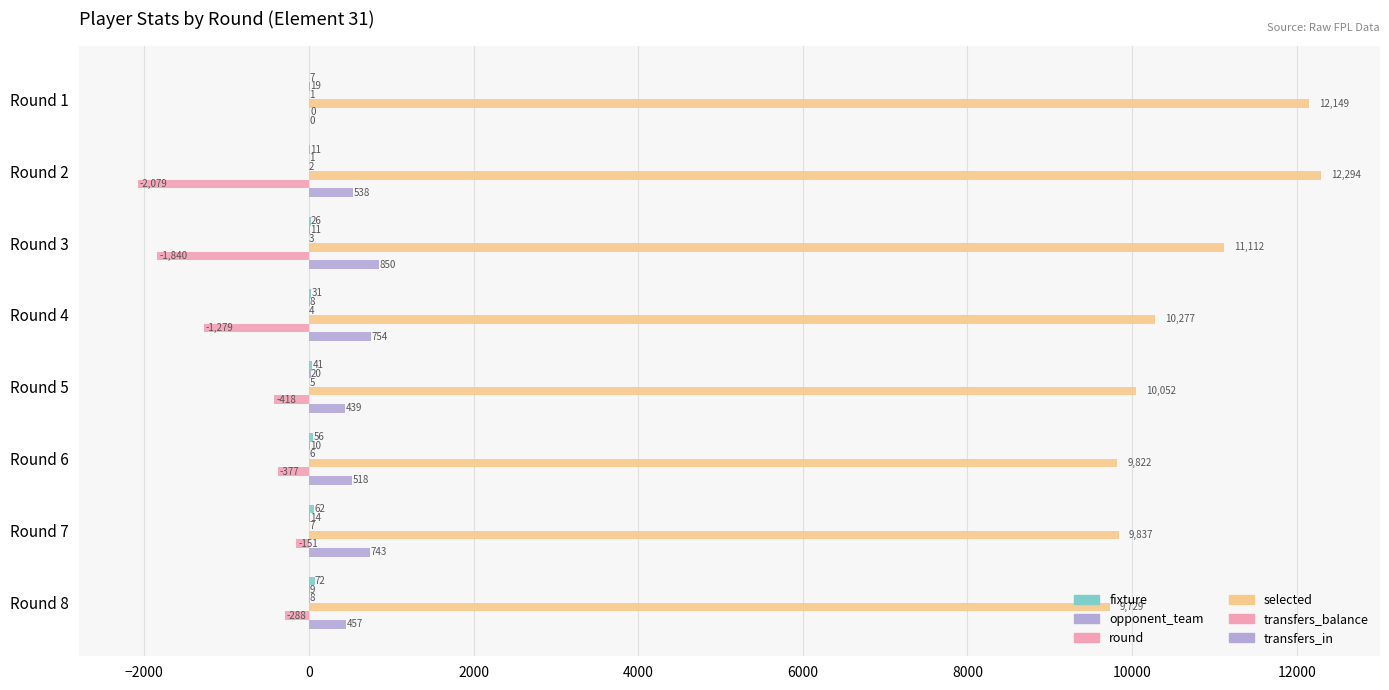

What position from the left is 4000?

5